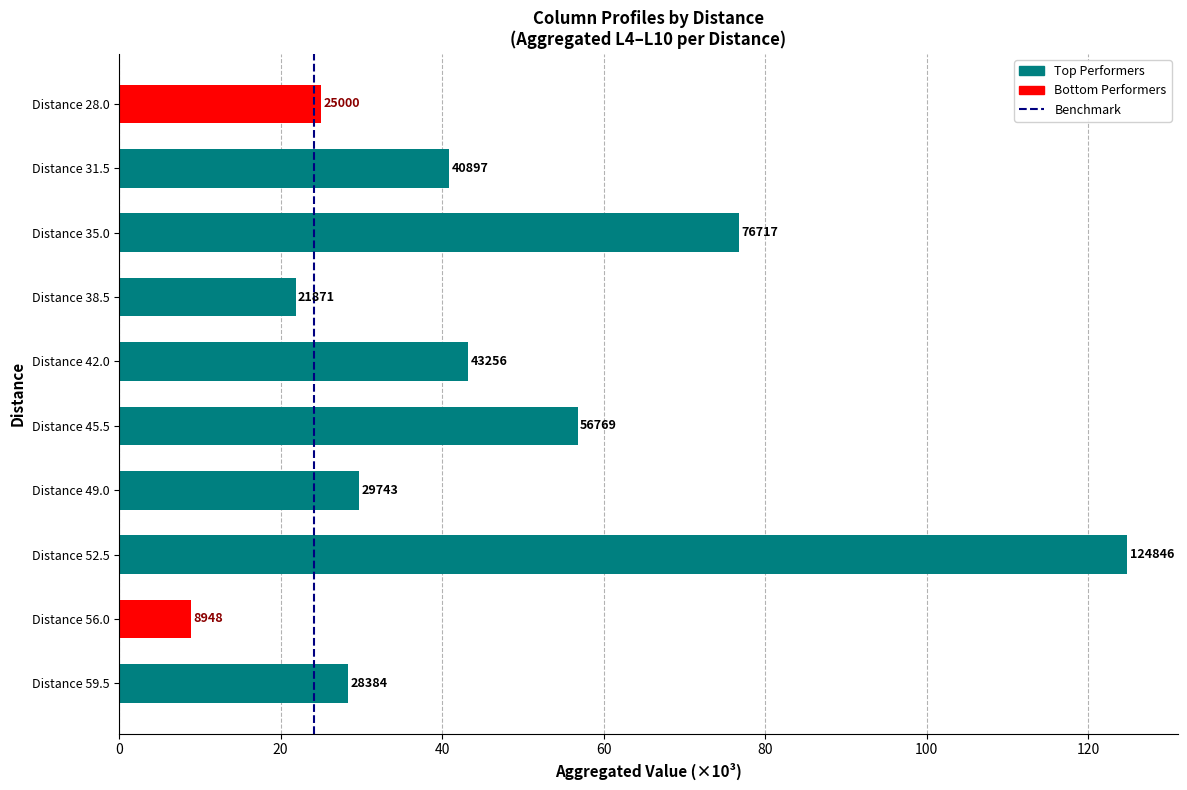

How many bars are there in total?

10